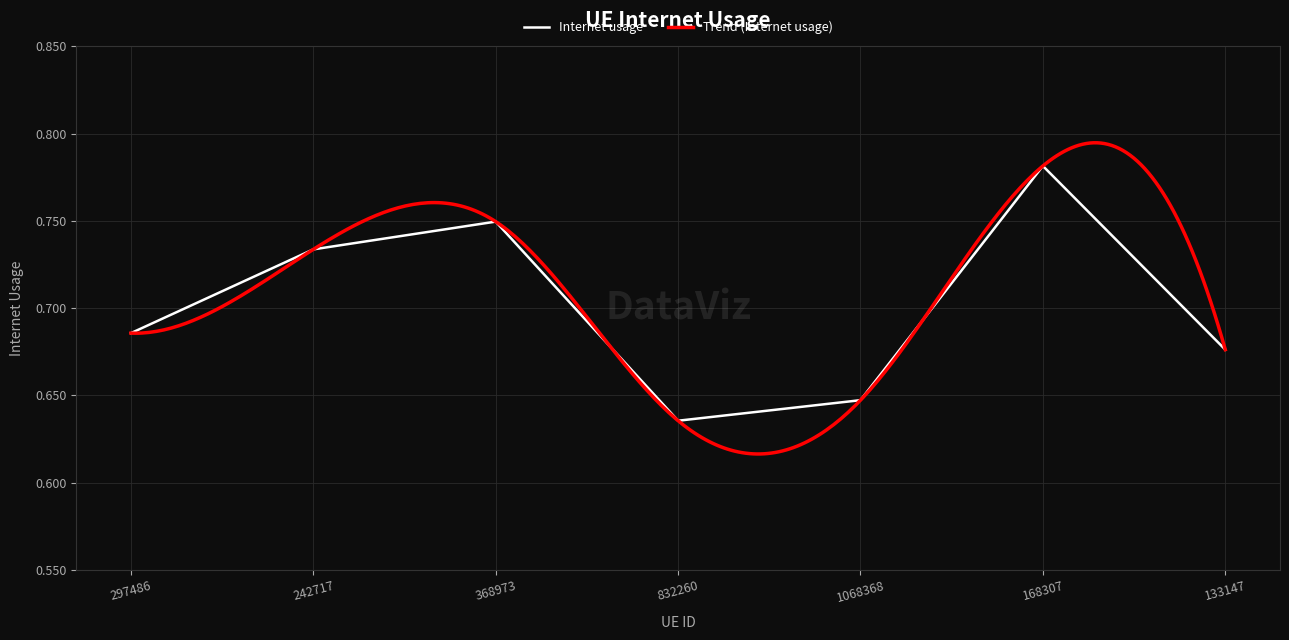

Rank the categories by value from highest to lowest.

168307, 368973, 242717, 297486, 133147, 1068368, 832260